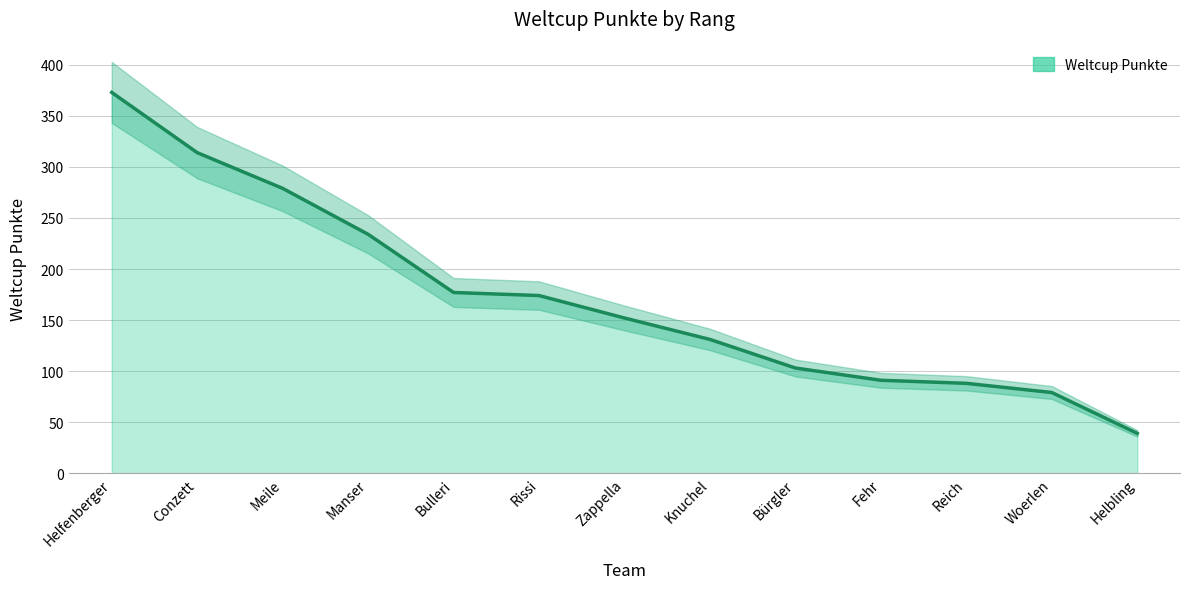

Which has a higher value, Manser or Woerlen?

Manser